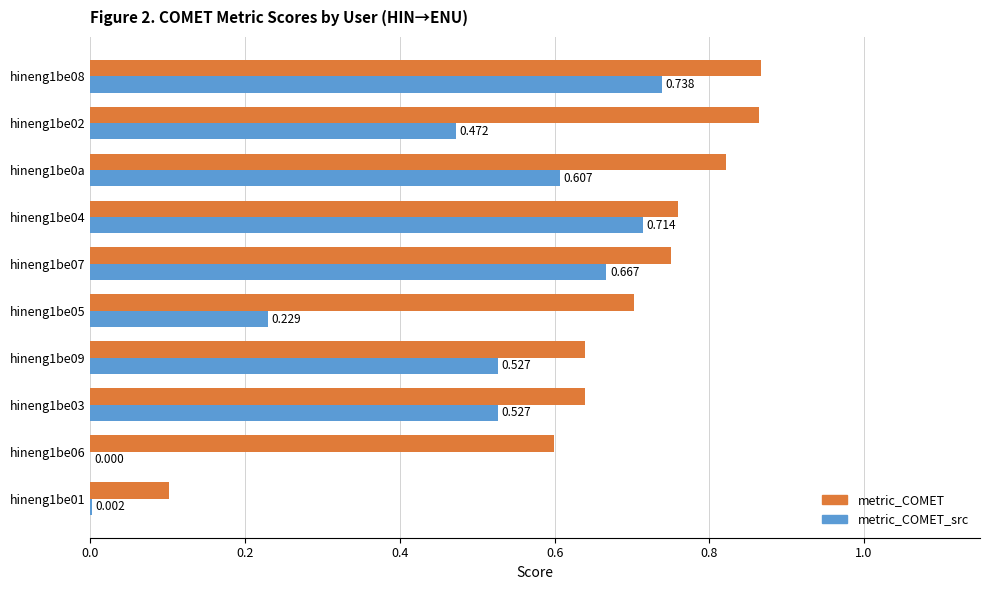

Which series has the largest total across all categories?

metric_COMET